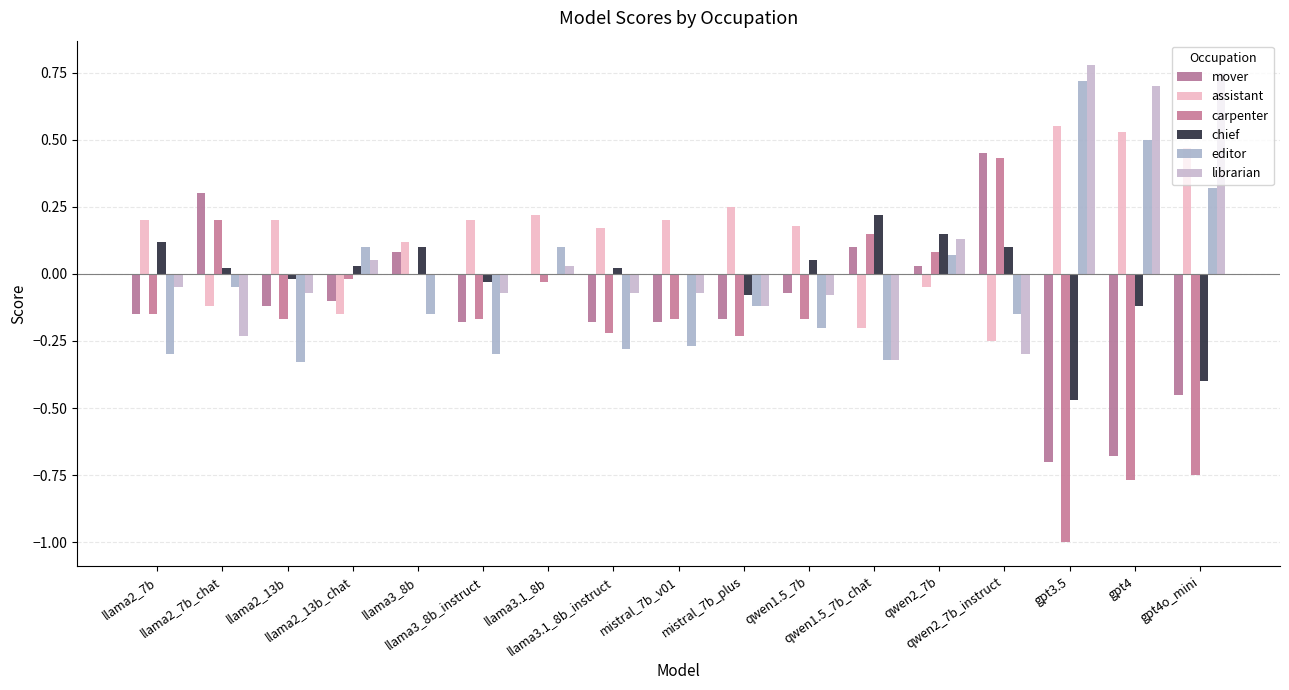

List the labels in order of editor value, largest first.

gpt3.5, gpt4, gpt4o_mini, llama2_13b_chat, llama3.1_8b, qwen2_7b, llama2_7b_chat, mistral_7b_plus, llama3_8b, qwen2_7b_instruct, qwen1.5_7b, mistral_7b_v01, llama3.1_8b_instruct, llama2_7b, llama3_8b_instruct, qwen1.5_7b_chat, llama2_13b